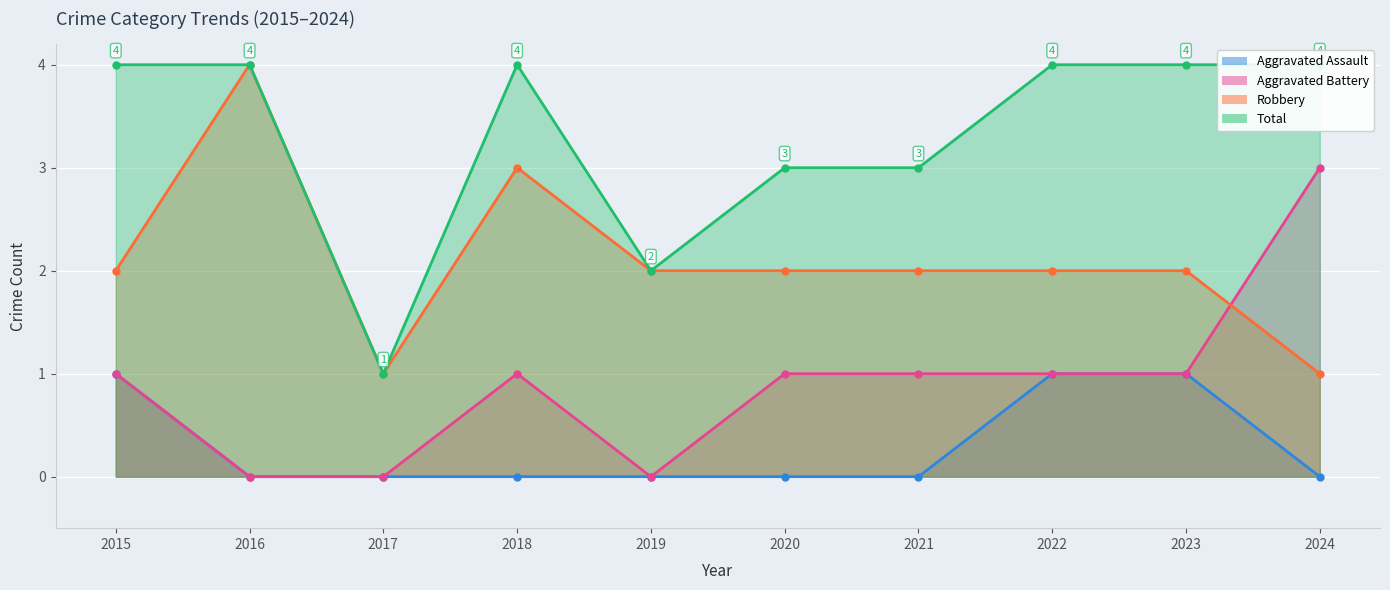

What is the approximate value of Total at 2019?

2